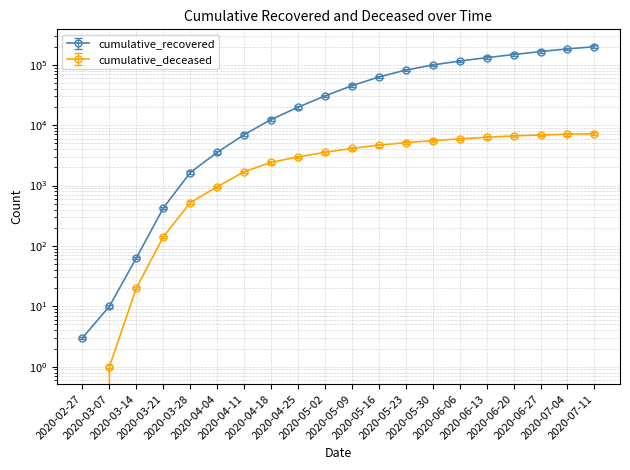

What is the average value of the cumulative_deceased series?

3584